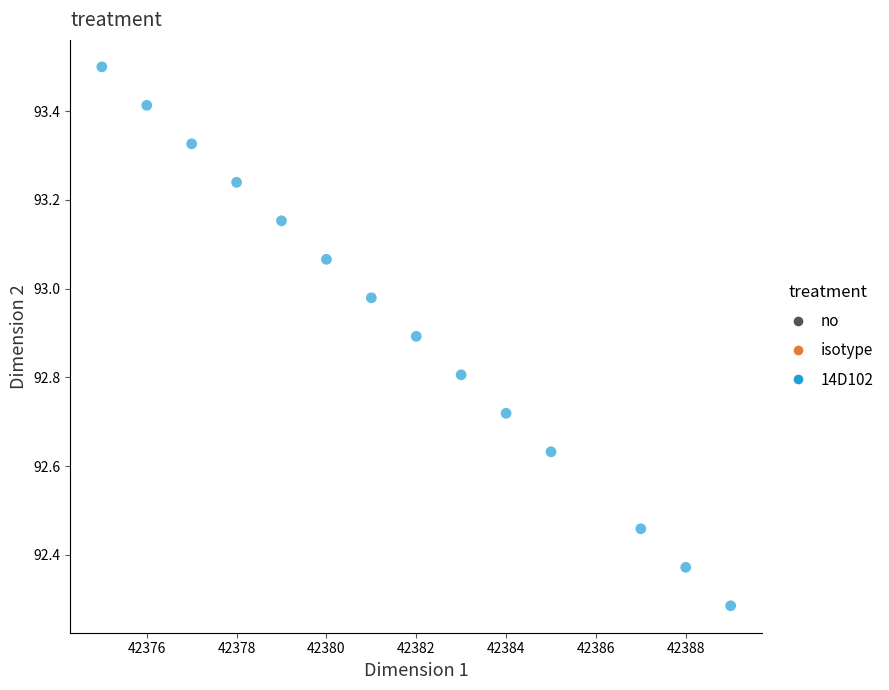

What is the range of X values (max minus min)?

14.0